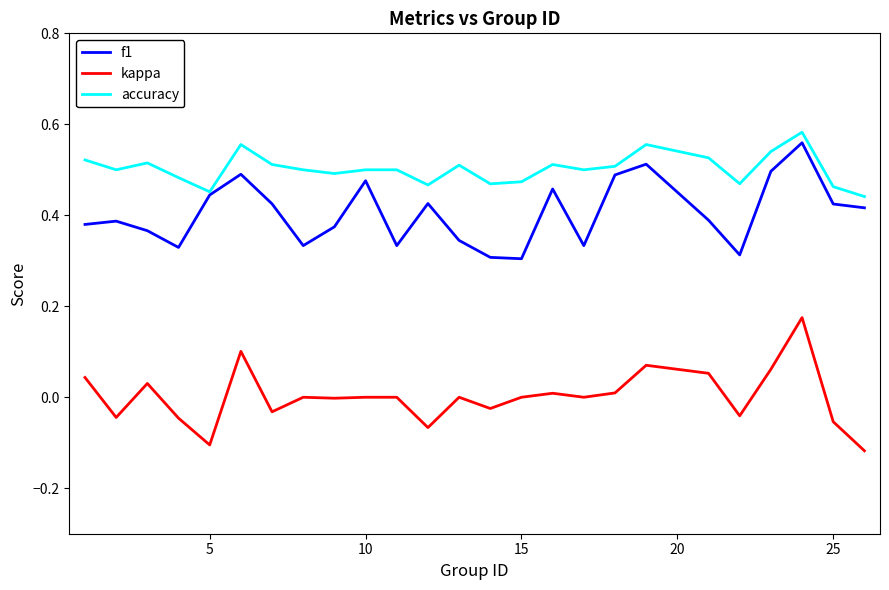

Rank the series by their average value, from lowest to highest.

kappa, f1, accuracy